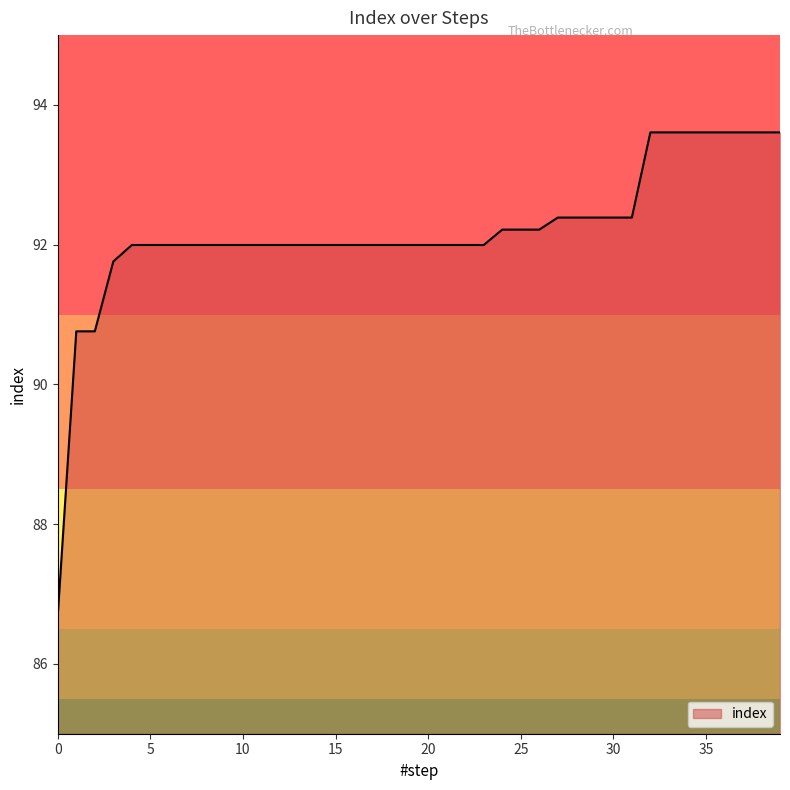

What is the minimum value shown in the chart?

86.7